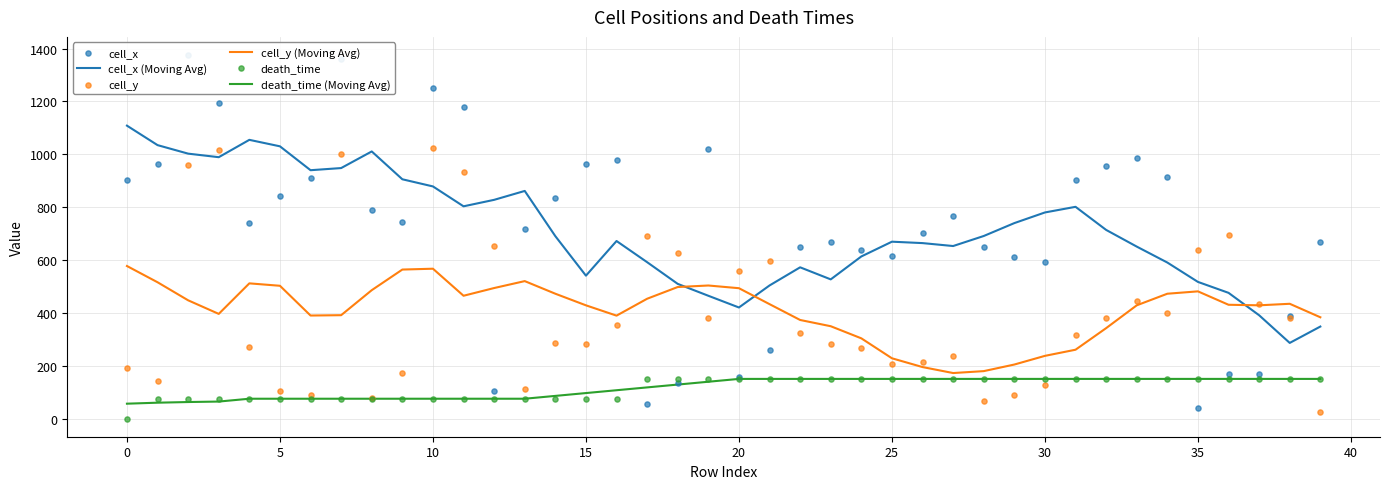

What is the lowest value of the cell_x (Moving Avg) series?

286.2